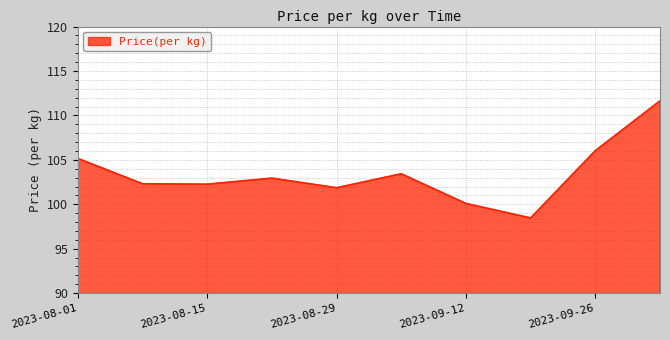

What is the maximum value shown in the chart?

111.6